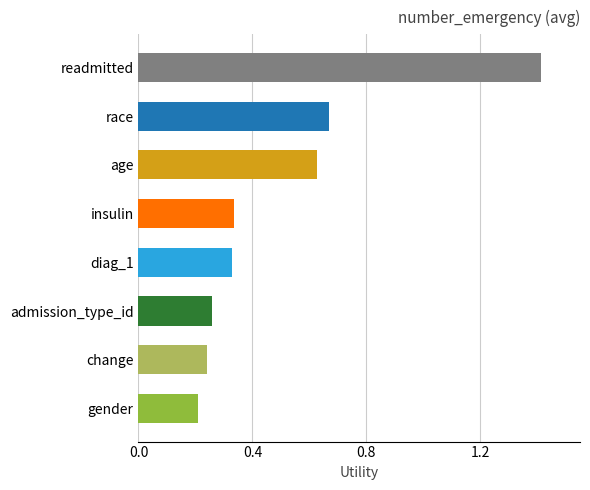

The value at gender is 0.2. True or false?

True